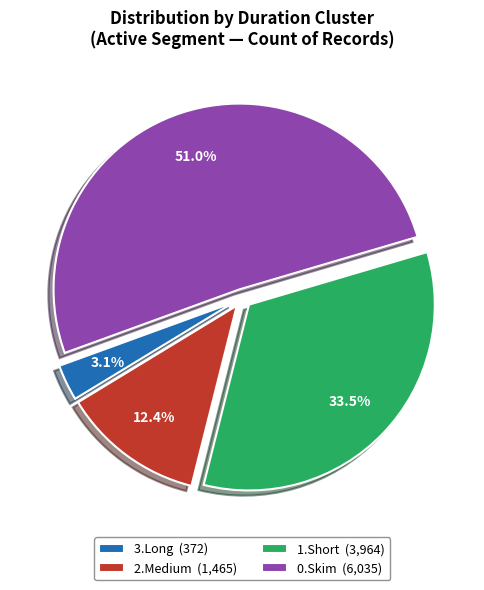

What is the smallest slice in the pie chart?

3.Long (372)